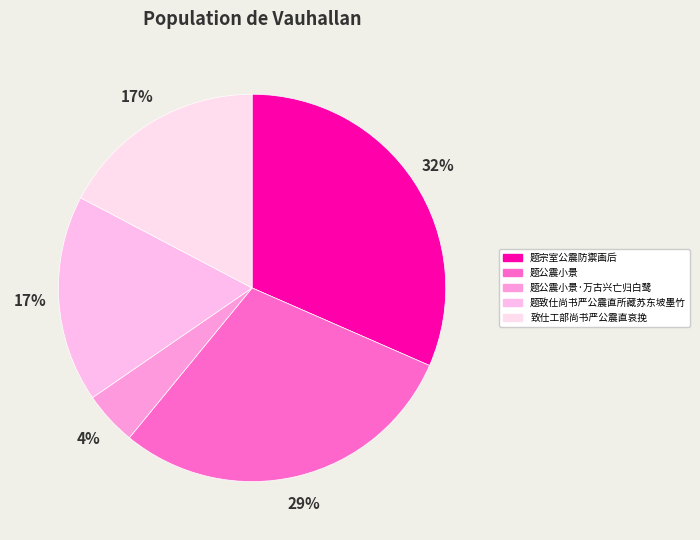

Is there any slice that represents more than half of the pie?

No